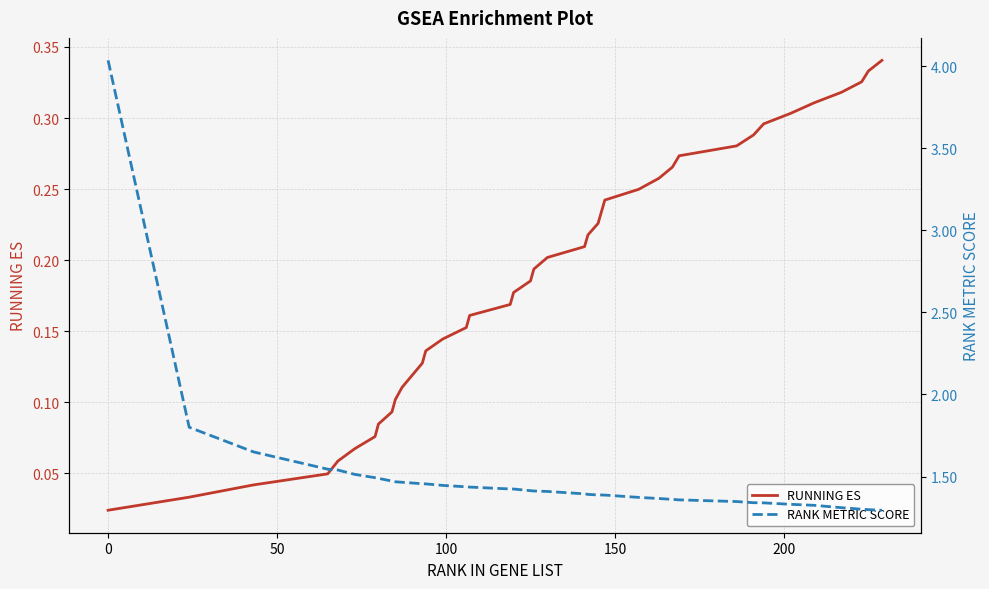

What is the minimum value for RANK METRIC SCORE?

1.3